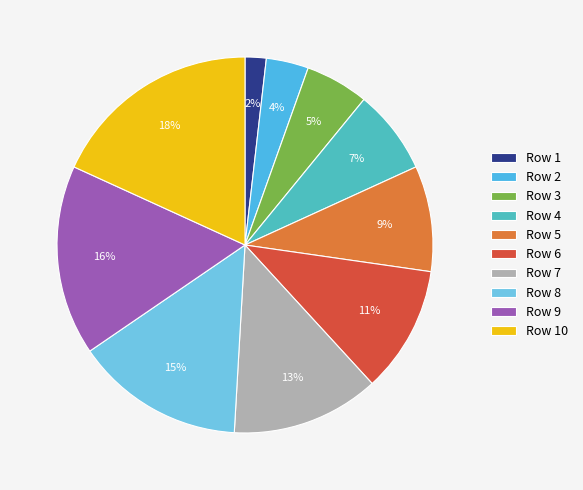

Combined, do Row 6 and Row 7 account for over 50%?

No